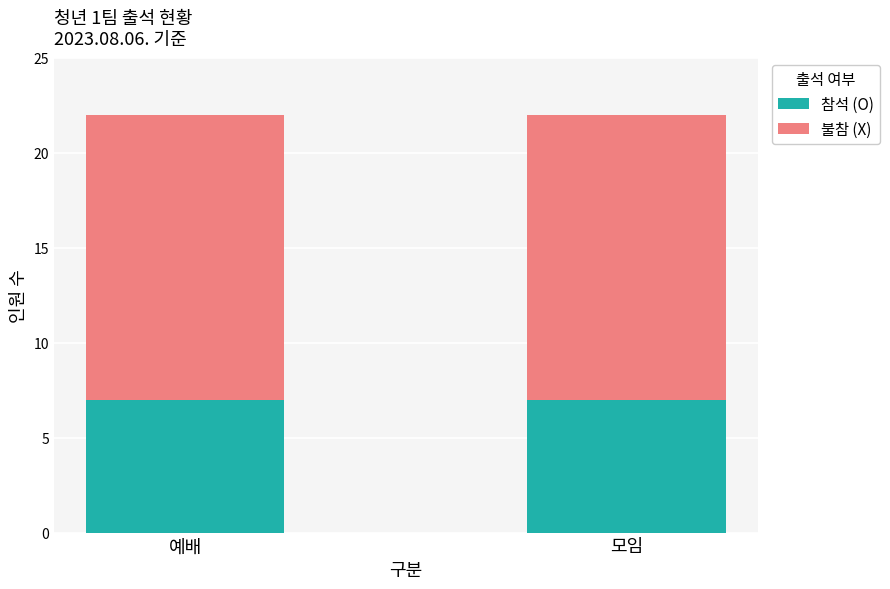

Are the bars grouped side by side (vs. stacked)?

No